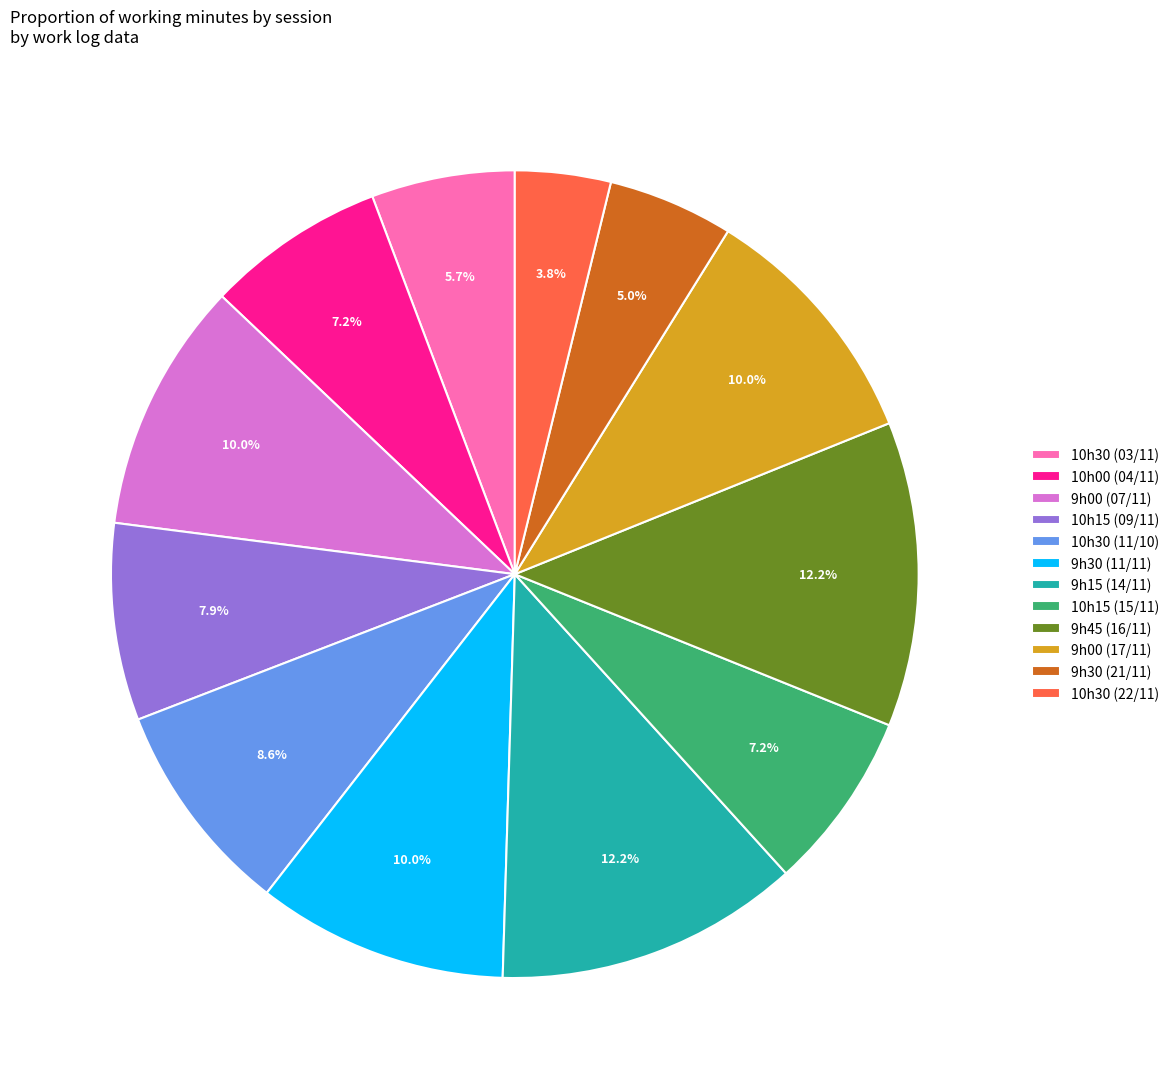

To the nearest percent, what percentage of the pie is 10h15 (09/11)?

8%